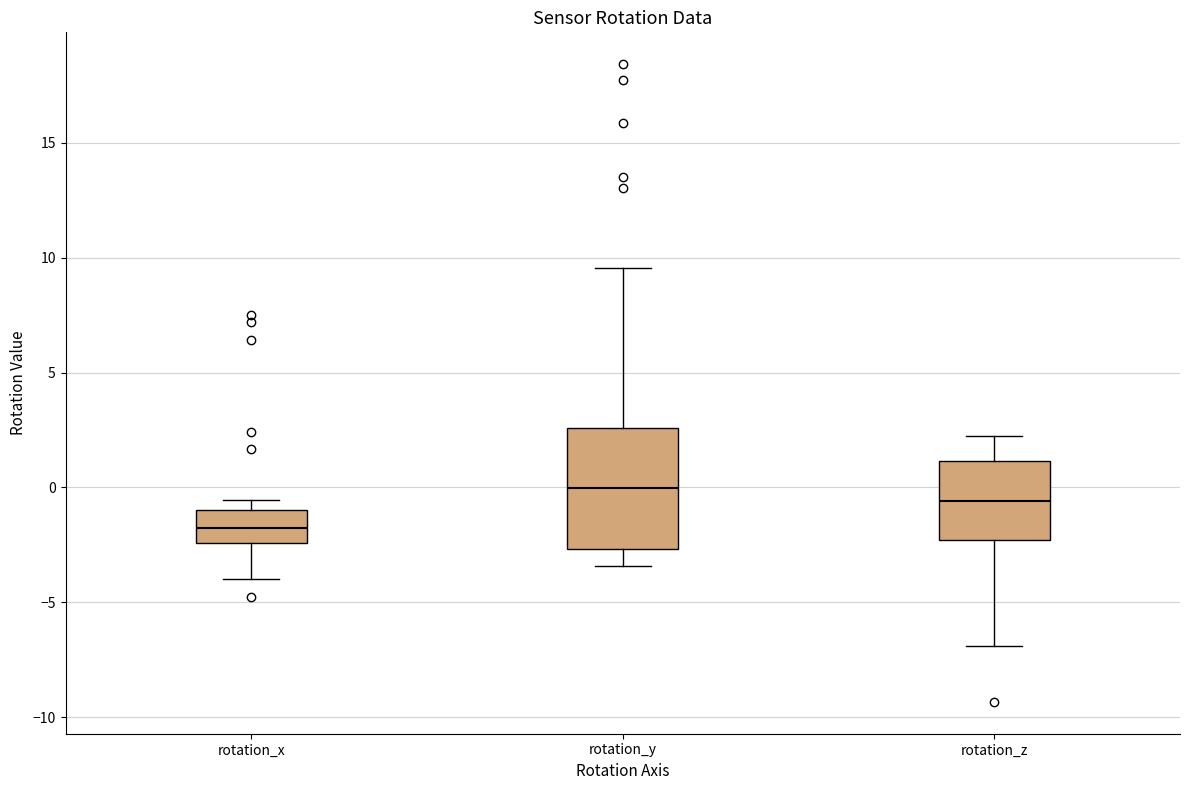

Where does the upper whisker of the box for rotation_z end on the y-axis? The values are not printed on the chart, so give them approximately, as read against the axis.

2.0